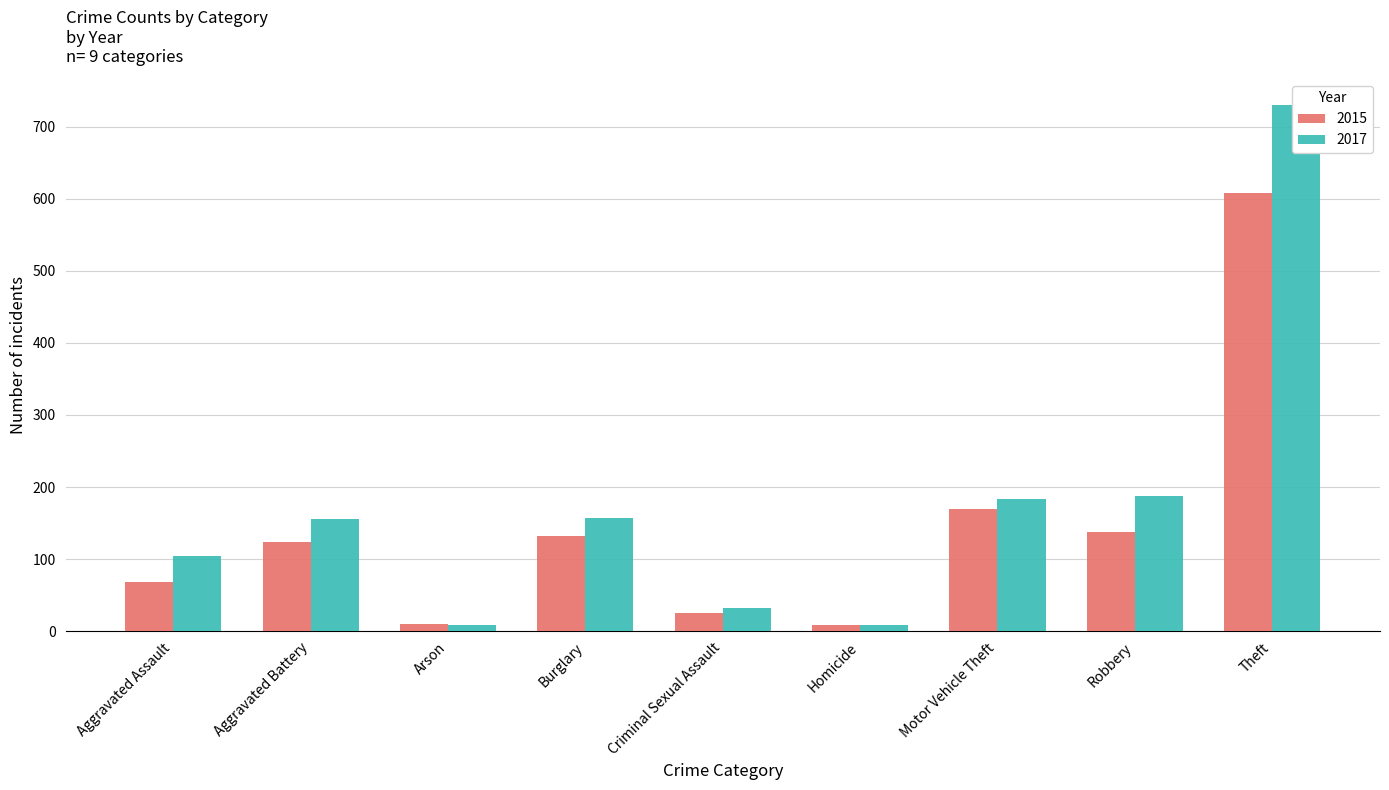

What position from the left is Motor Vehicle Theft?

7